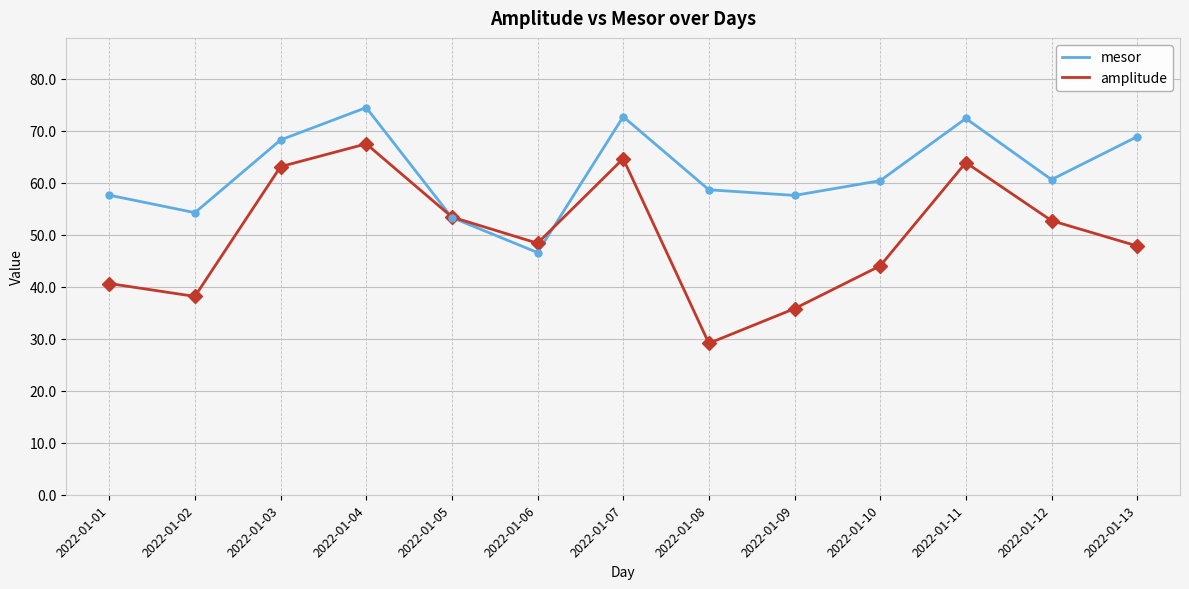

Between 2022-01-04 and 2022-01-06, which series saw the biggest shift?

mesor